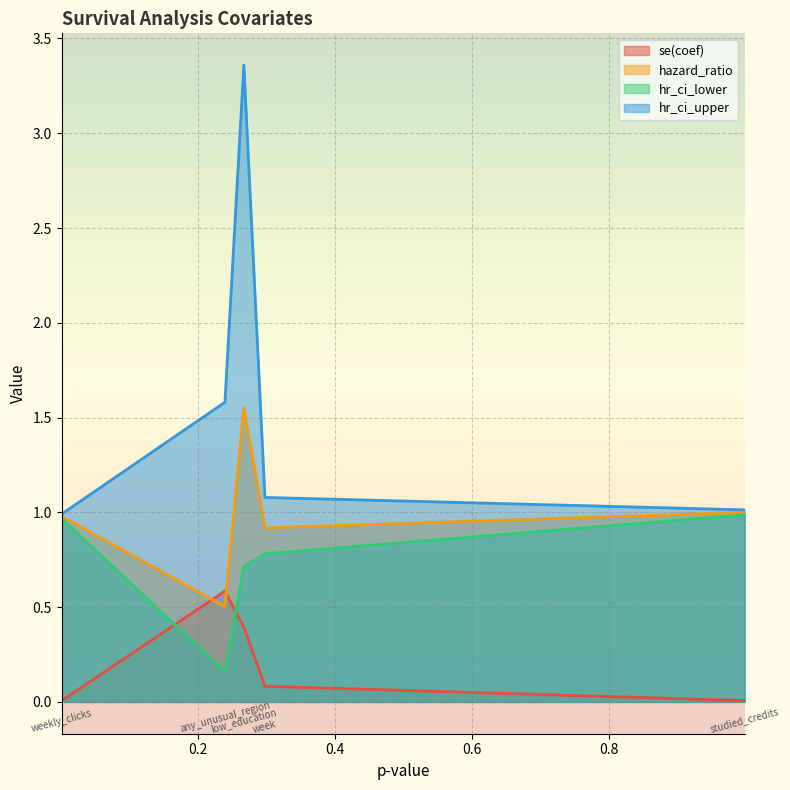

Rank the series at 0.0006720298631154575 from lowest to highest value.

se(coef), hr_ci_lower, hazard_ratio, hr_ci_upper